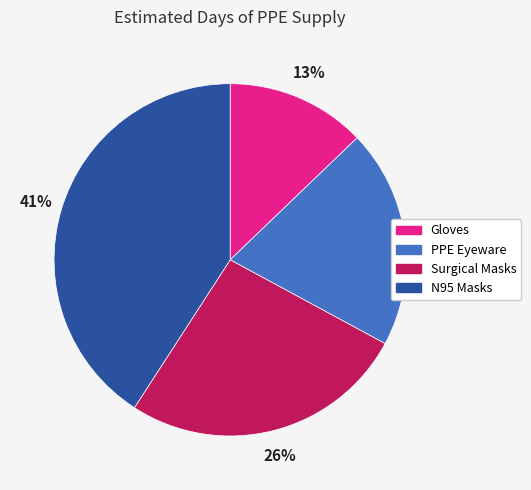

To the nearest percent, what percentage of the pie is Gloves?

13%